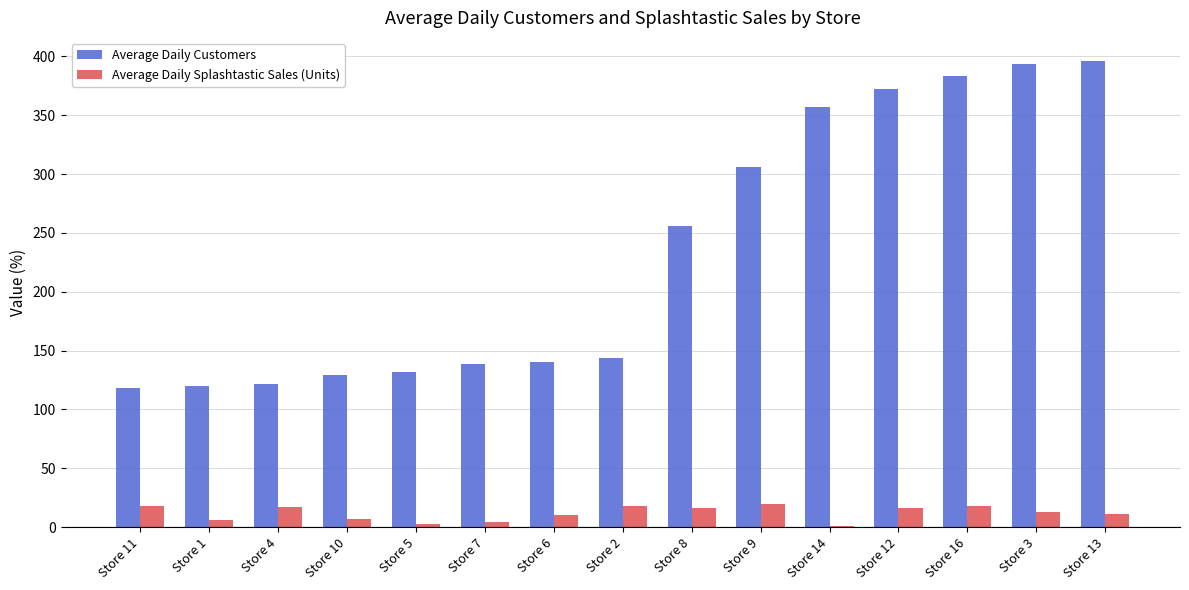

How many groups of bars are there?

15